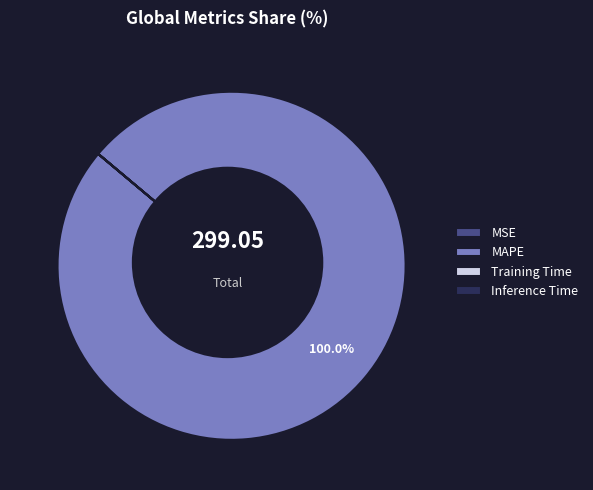

Count the number of slices in the pie.

5